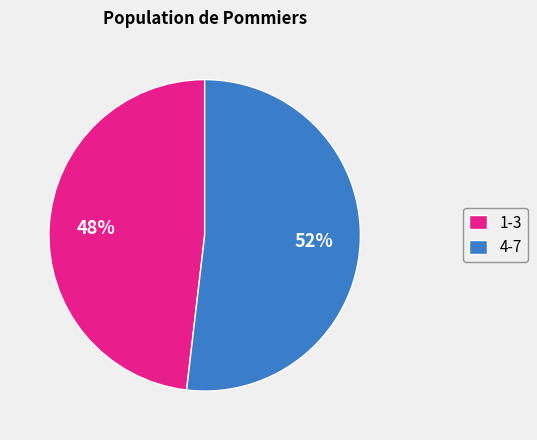

How many slices are in this pie chart?

2